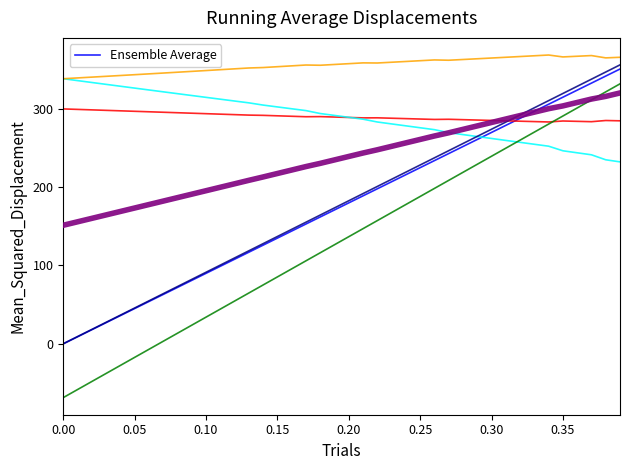

What is the minimum value shown in the chart?

-68.8